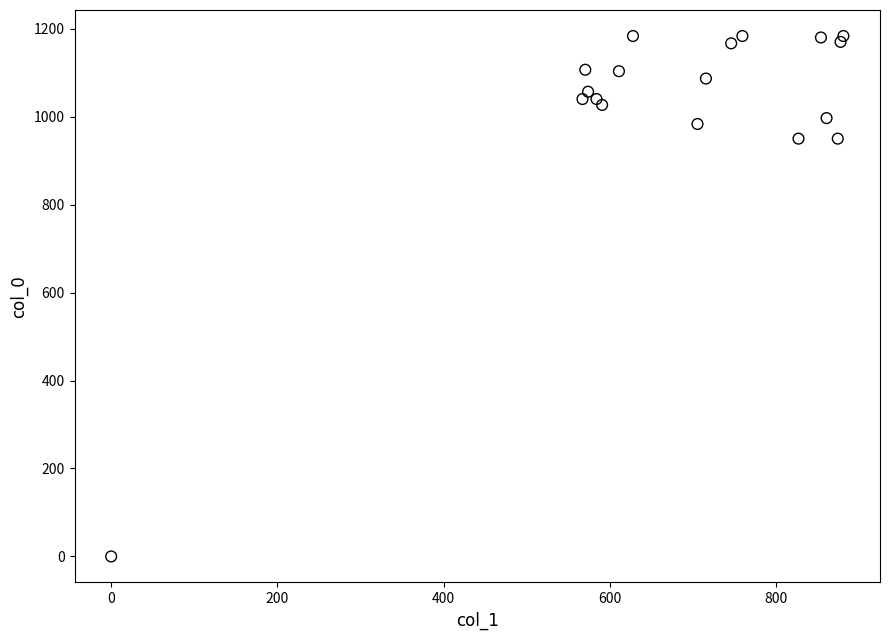

What is the range of Y values (max minus min)?

1183.3